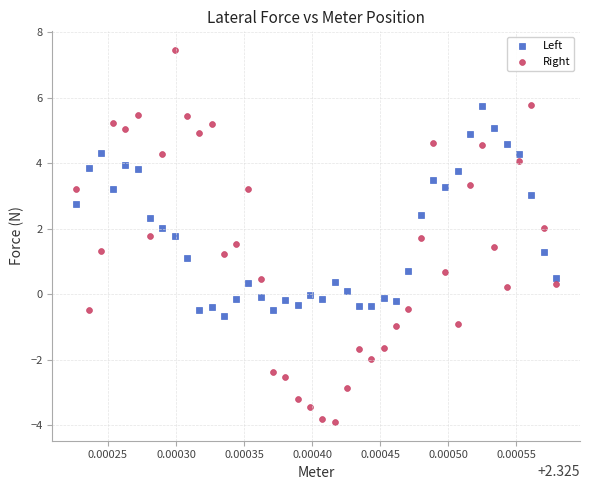

Which series reaches the maximum Y coordinate?

Right